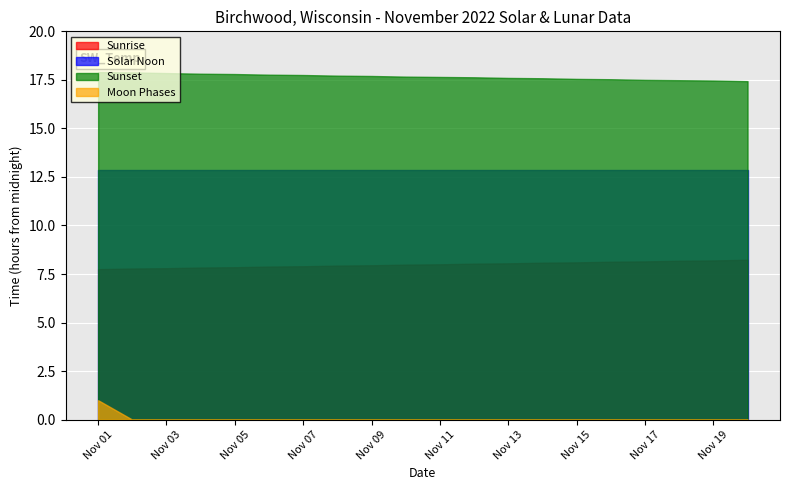

Rank the series by their average value, from highest to lowest.

Sunset, Solar Noon, Sunrise, Moon Phases